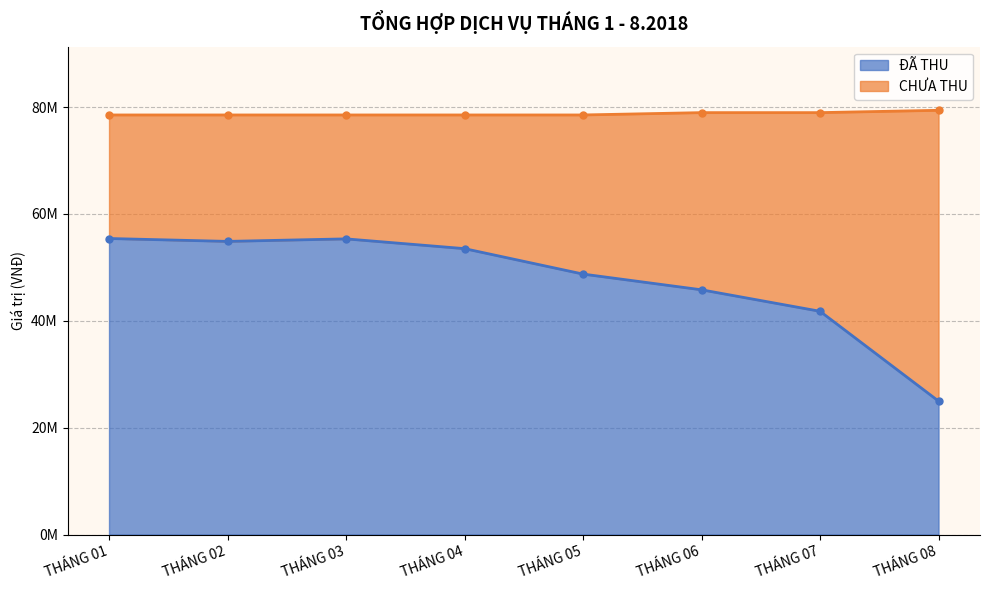

Is it true that the value at THÁNG 06 is 77722520?

False